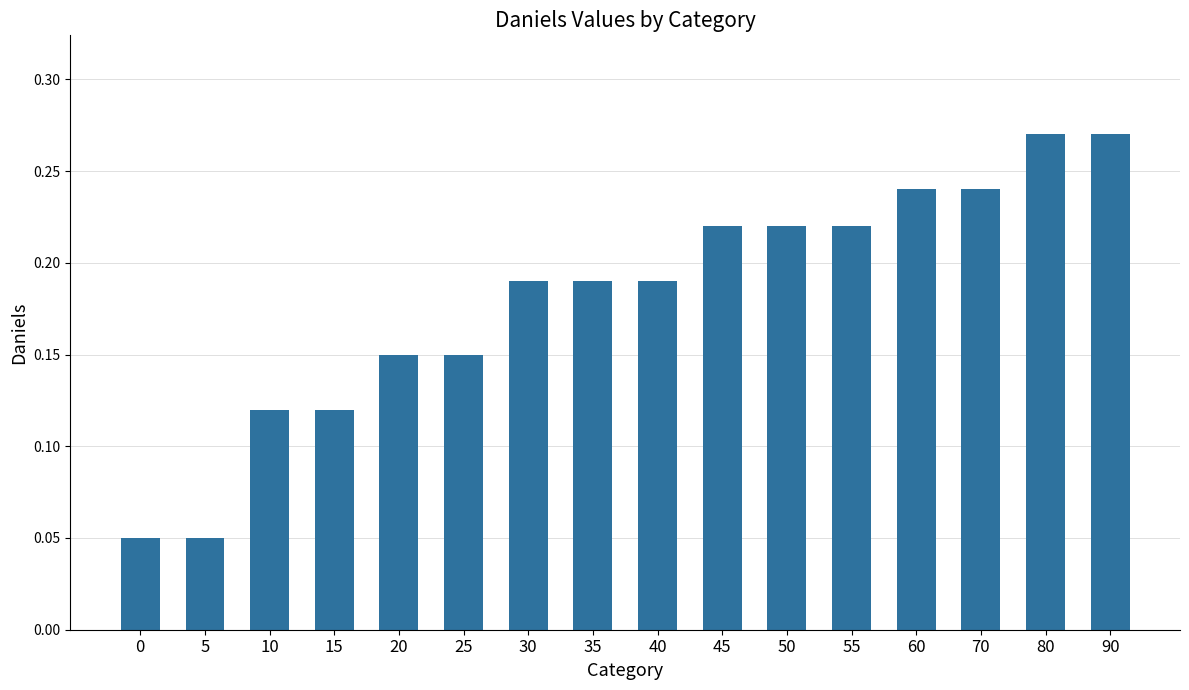

Is it true that the value at 55 is 0.3?

False